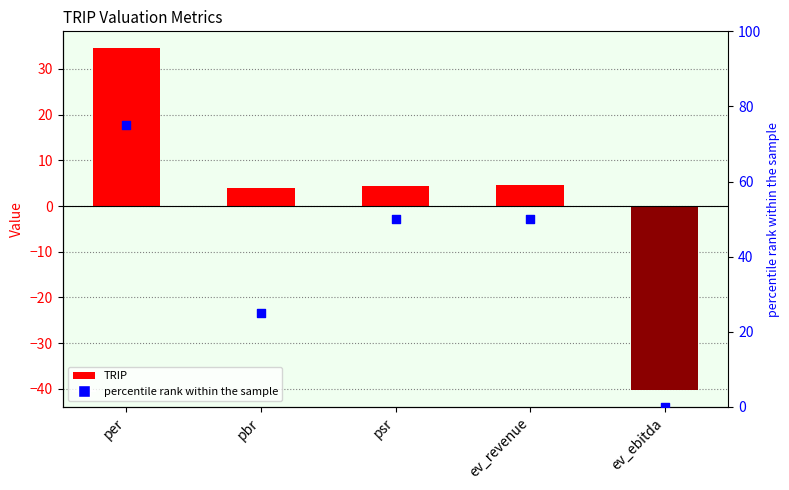

Is the value of percentile rank within the sample at ev_ebitda greater than the value of TRIP at psr?

No